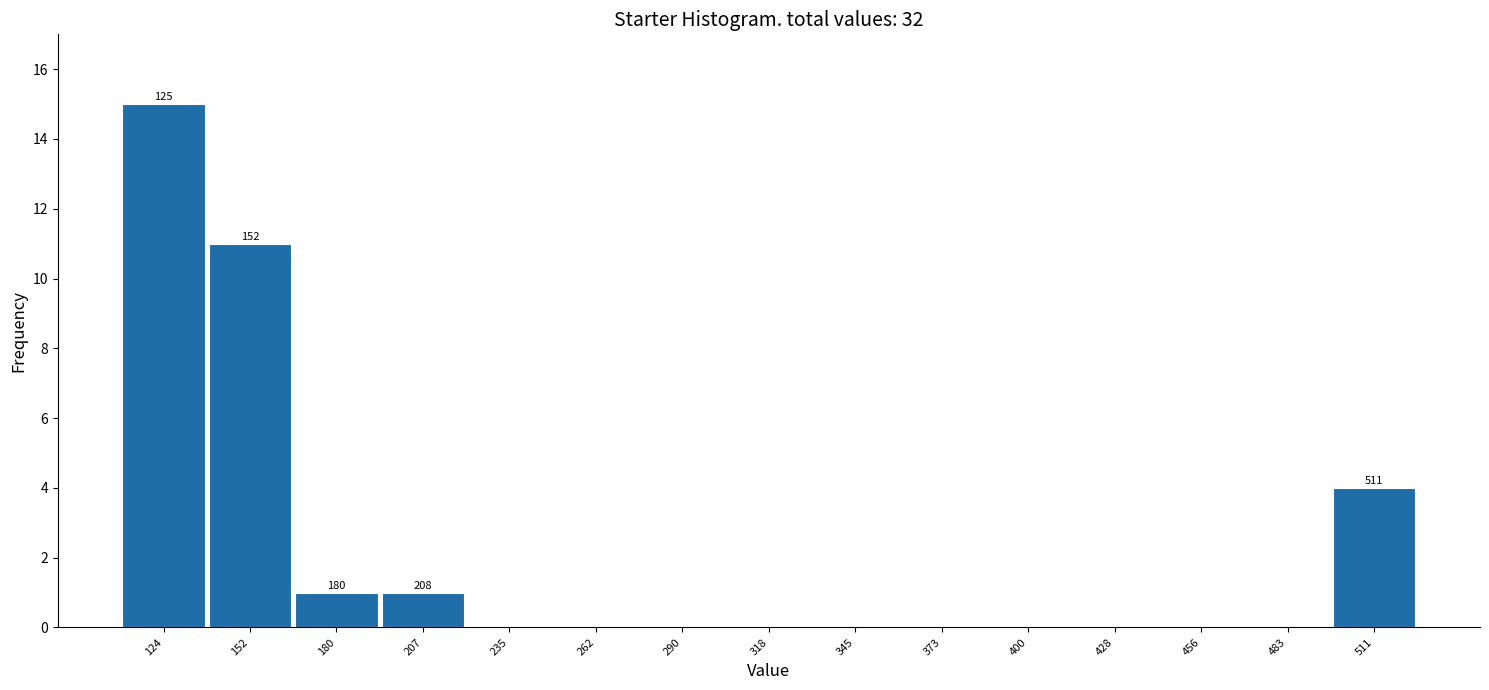

Over which range of the x-axis is the bar tallest?

110 to 140